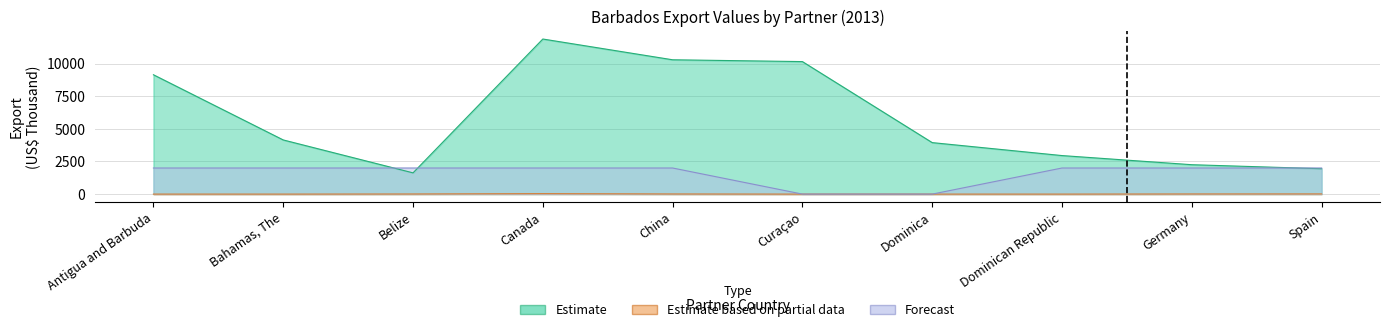

True or false: Estimate has a value of 6736.8 at Bahamas, The.

False